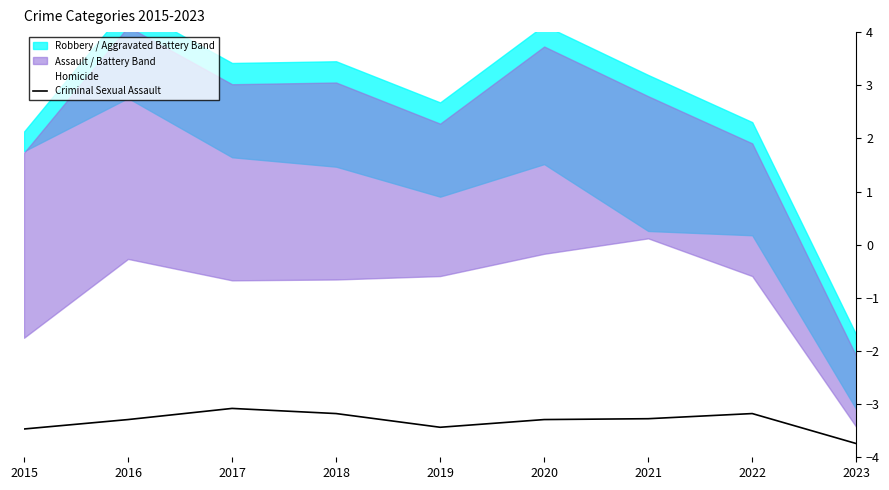

Between 2021 and 2022, which series saw the biggest shift?

Homicide